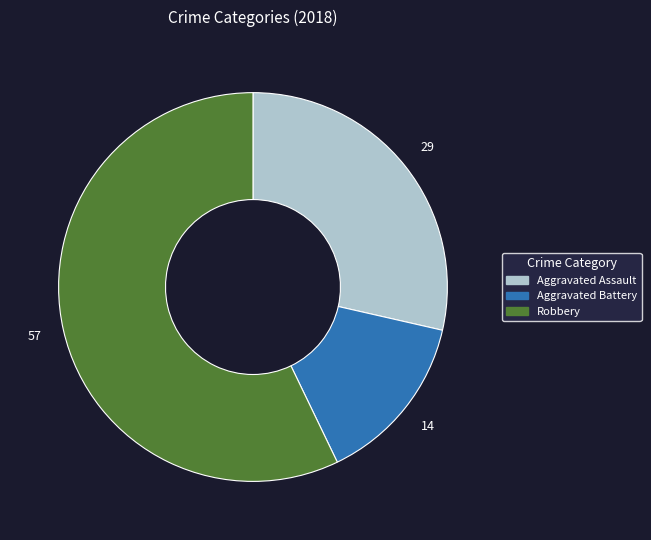

Is there a majority slice in this chart?

Yes